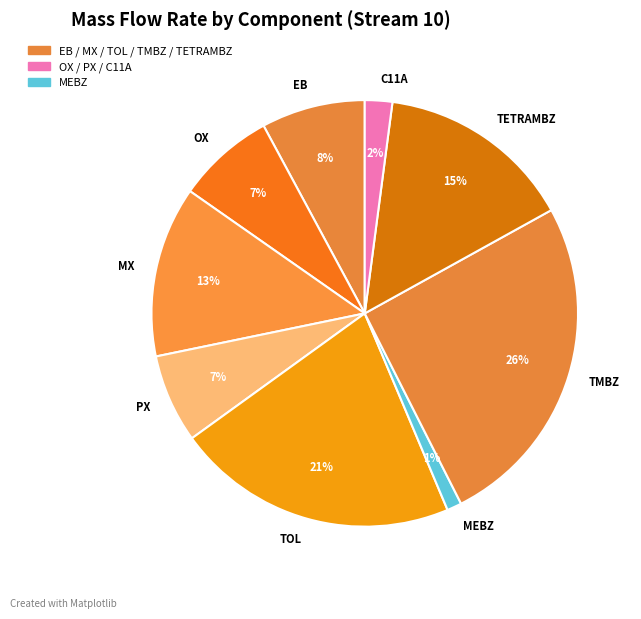

Combined, do EB and MEBZ account for over 50%?

No